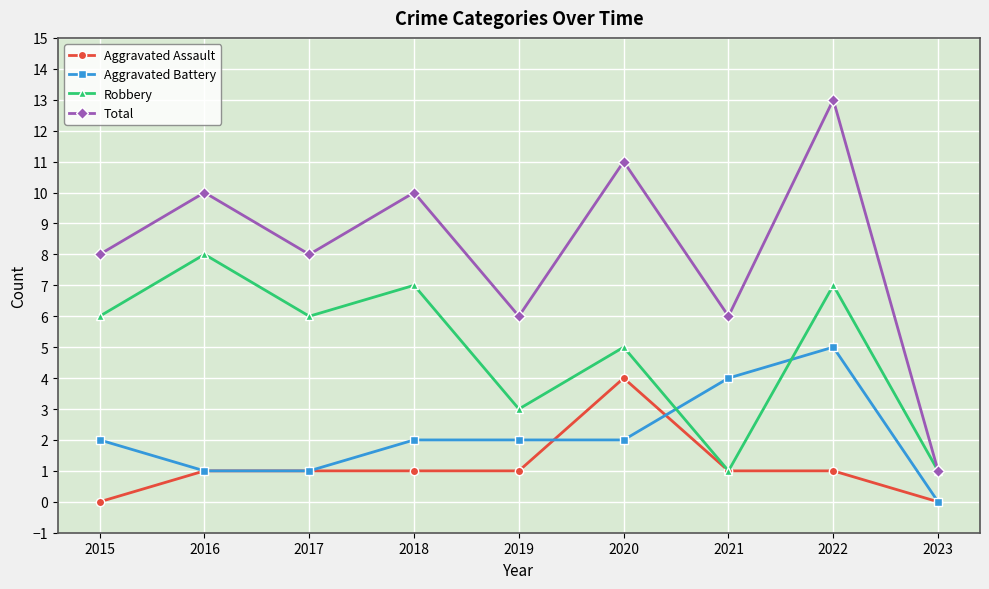

Rank the series at 2022 from lowest to highest value.

Aggravated Assault, Aggravated Battery, Robbery, Total